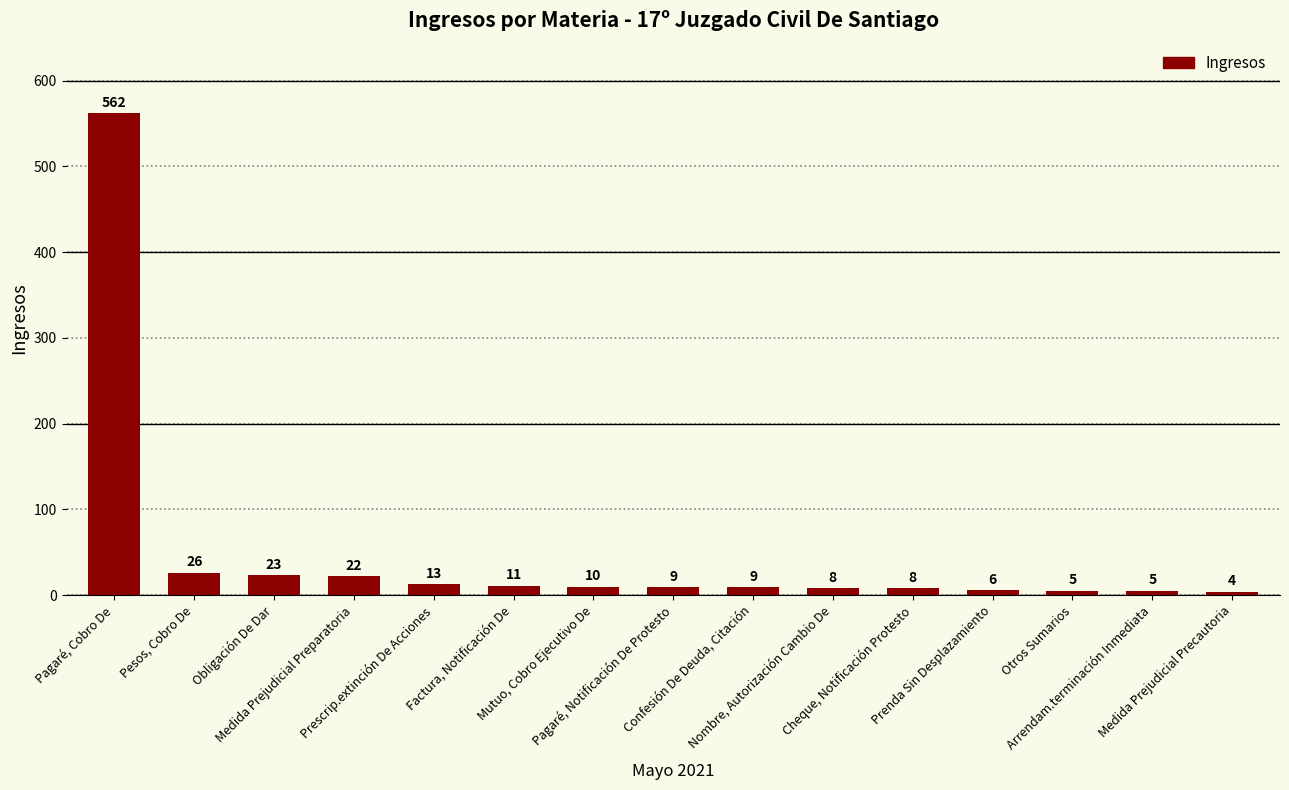

Reading right to left, what are all the values shown in this chart?

4	5	5	6	8	8	9	9	10	11	13	22	23	26	562